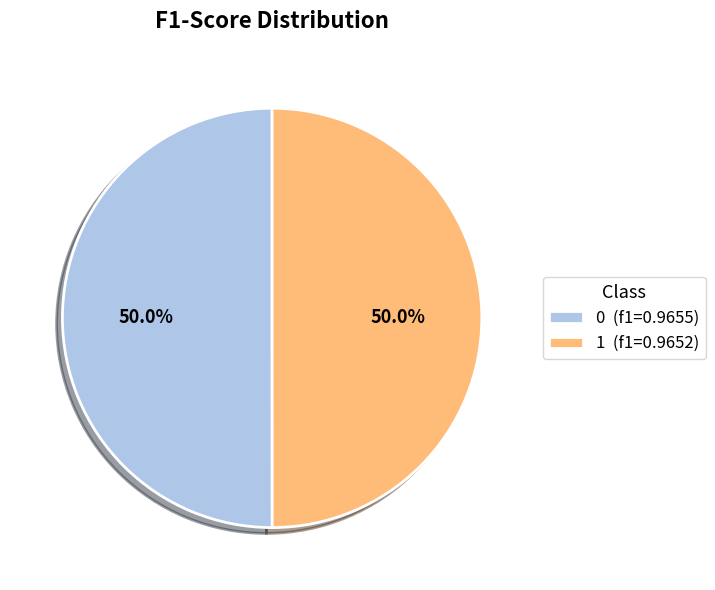

Combined, do 0 (f1=0.9655) and 1 (f1=0.9652) account for over 50%?

Yes